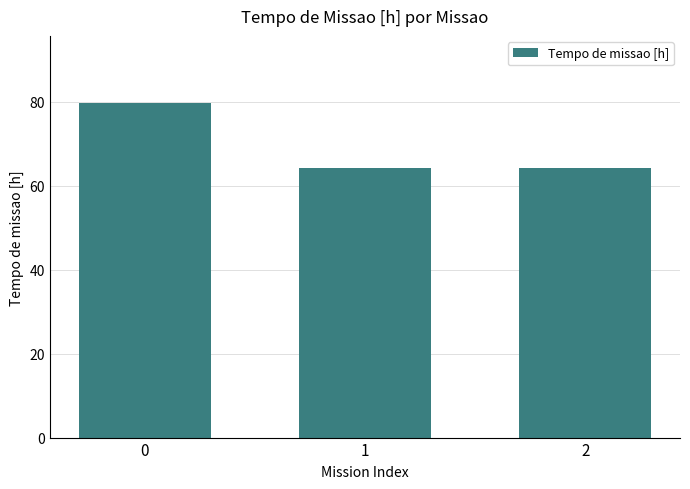

Is it true that the value at 2 is 64.2?

True